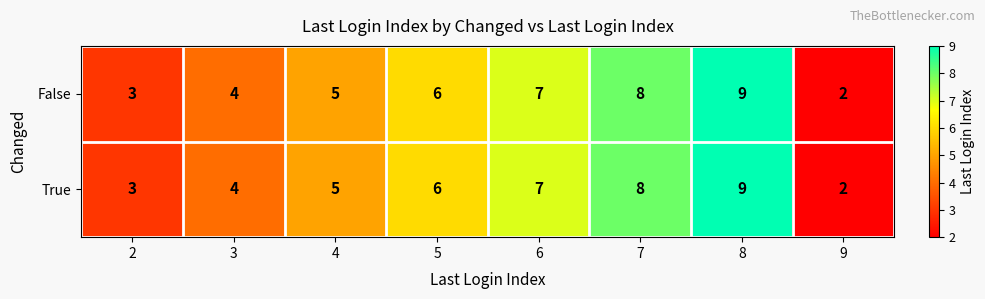

Where is True nearest to the value 5?

4